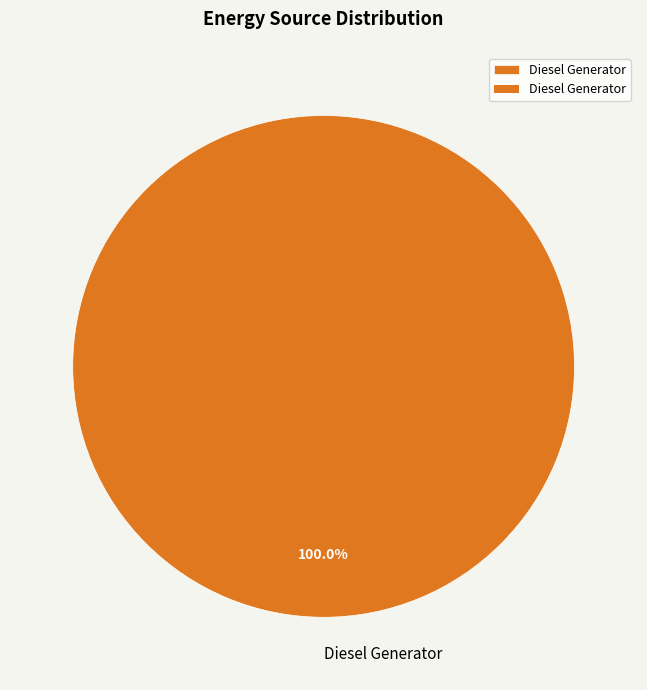

Rank the categories by value from highest to lowest.

Diesel Generator